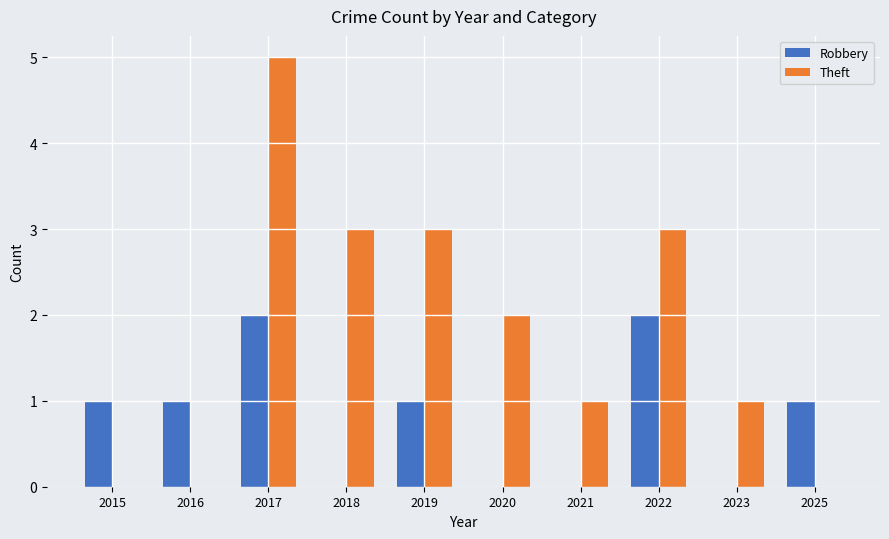

What is the greatest value displayed?

5